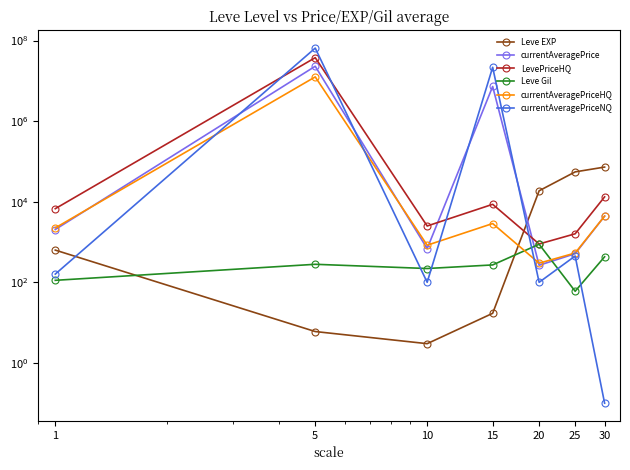

True or false: Leve EXP has a value of 9.9 at 5.

False